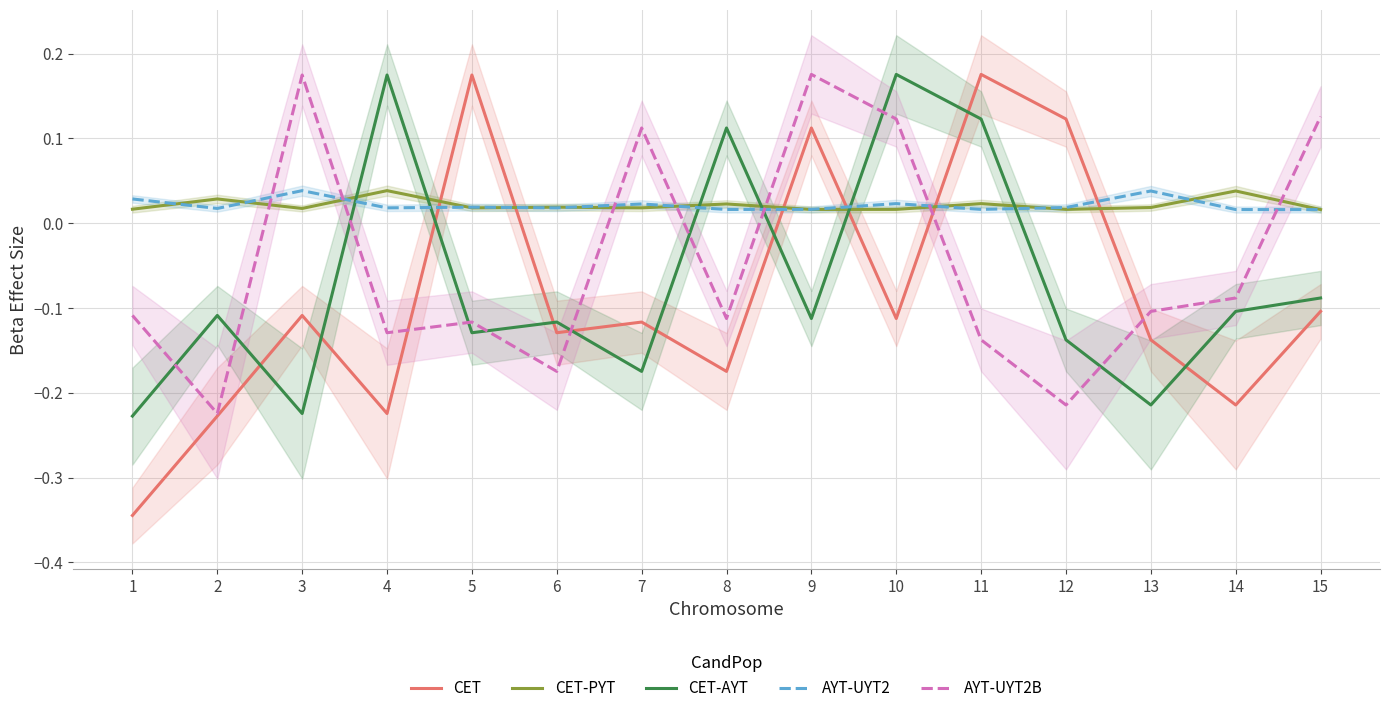

What is the difference between the AYT-UYT2B values at 7 and 6?

0.3